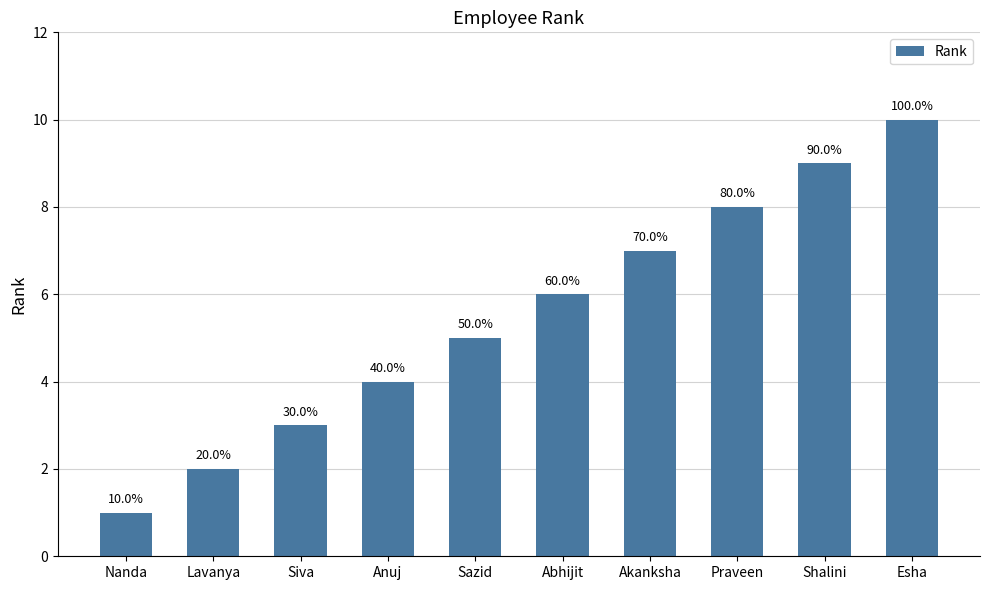

How many bars are there in total?

10